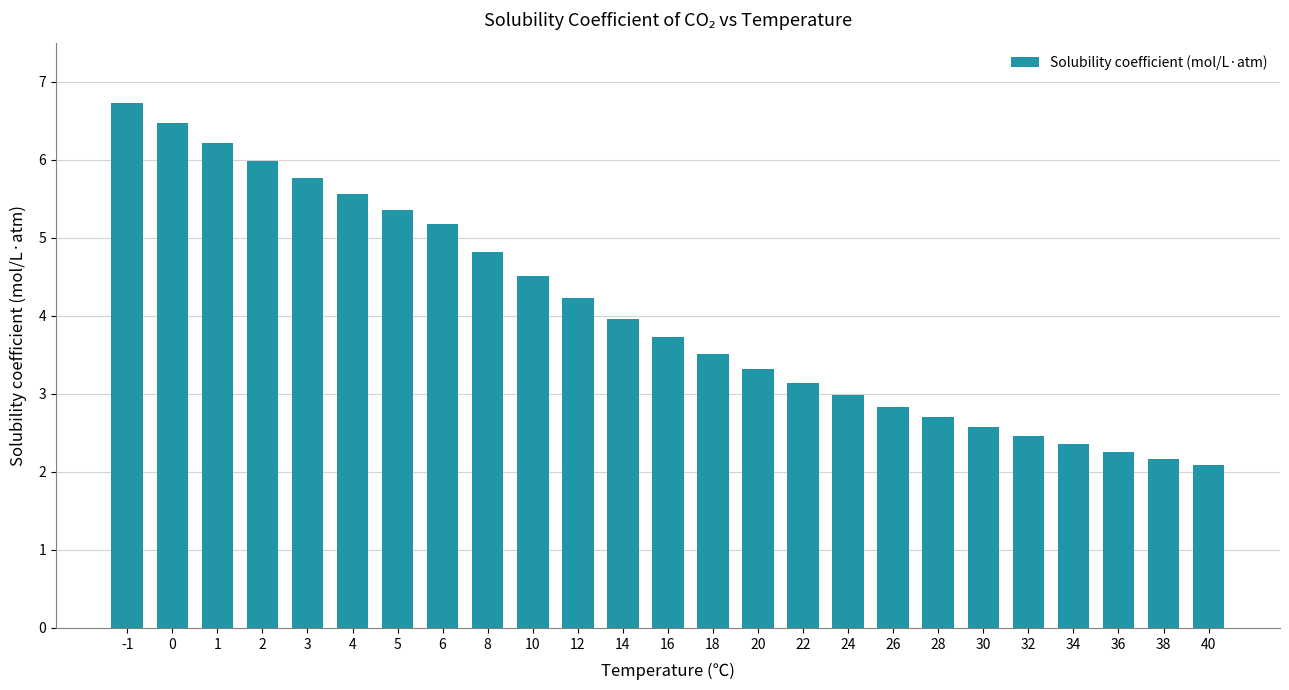

What is the change in value from 6 to 36?

-2.9